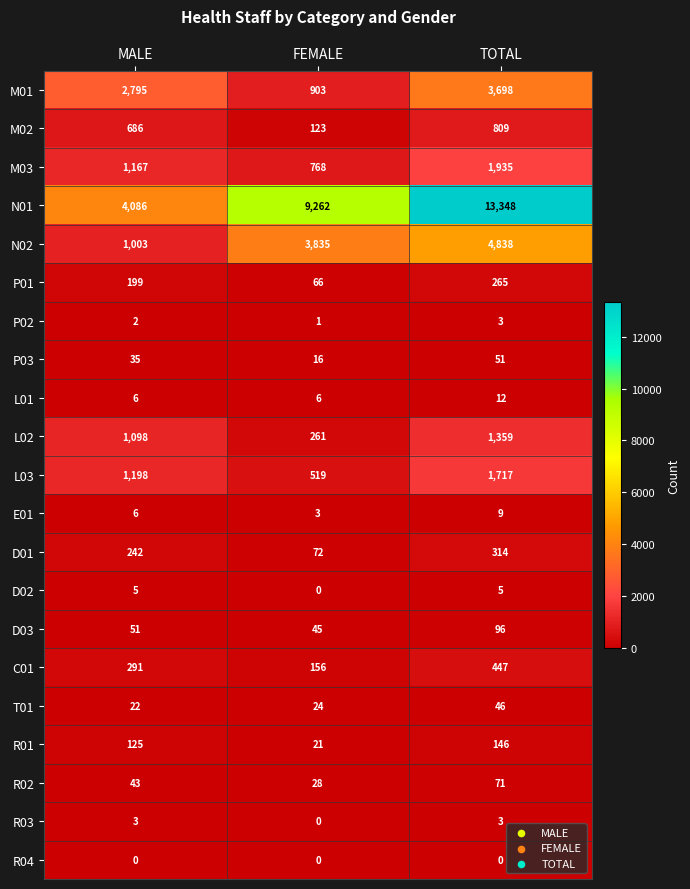

What is the total value across all series at MALE?

13063